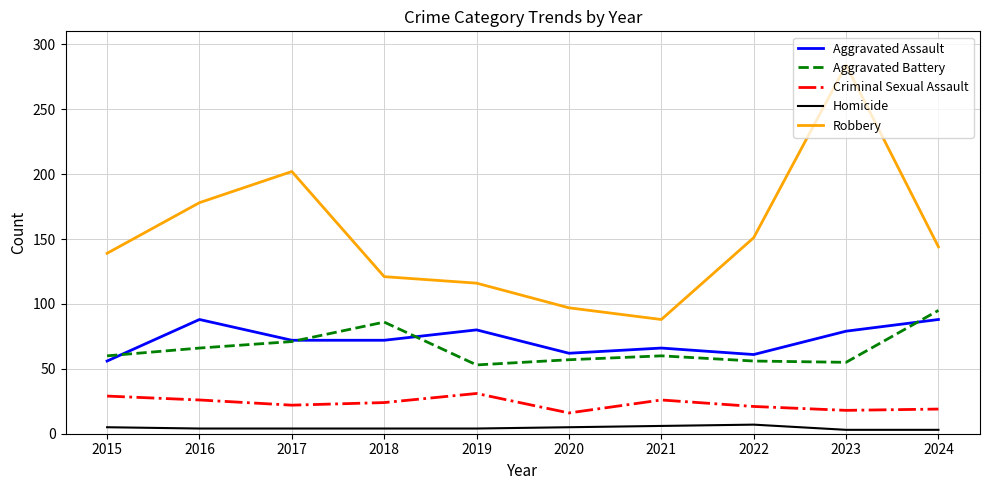

At which label does Robbery first exceed 144?

2016